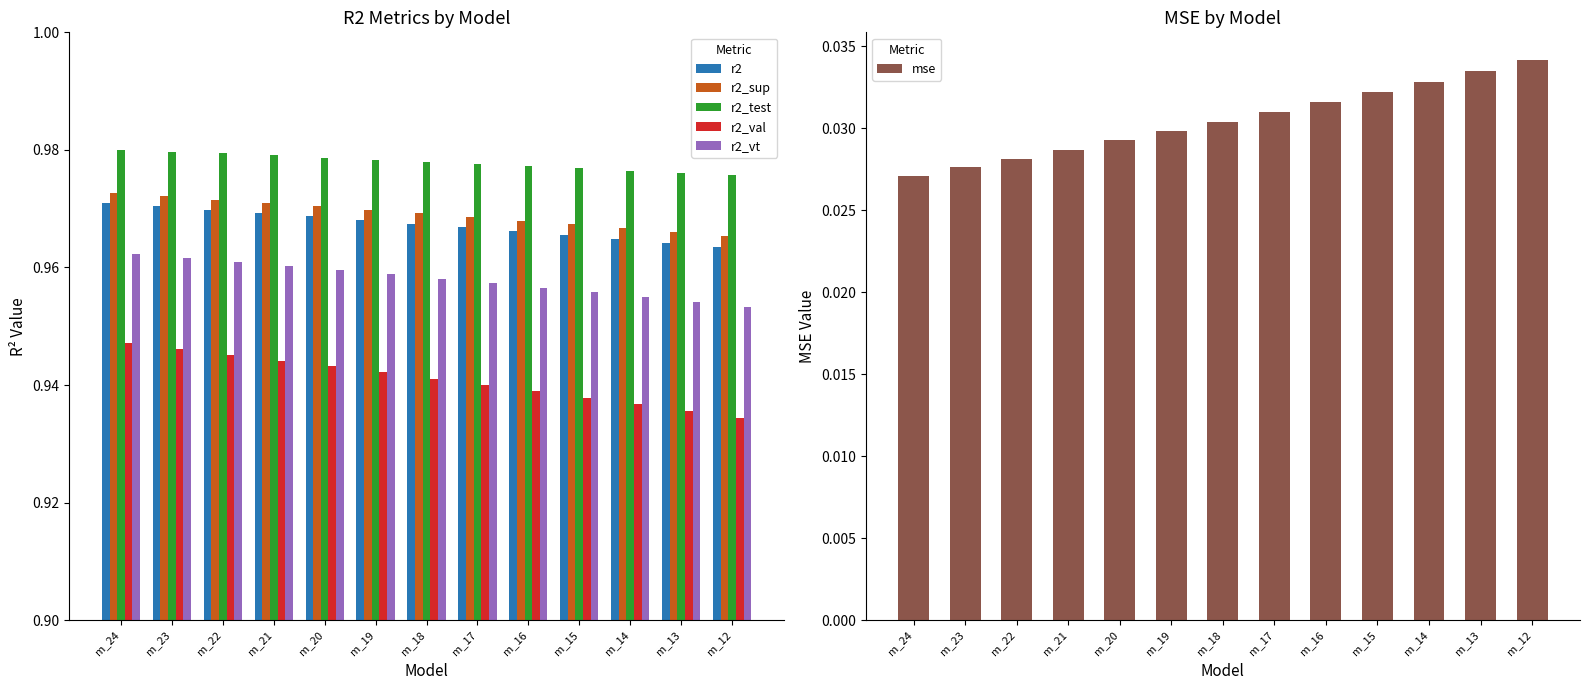

Count the number of data series in this chart.

6